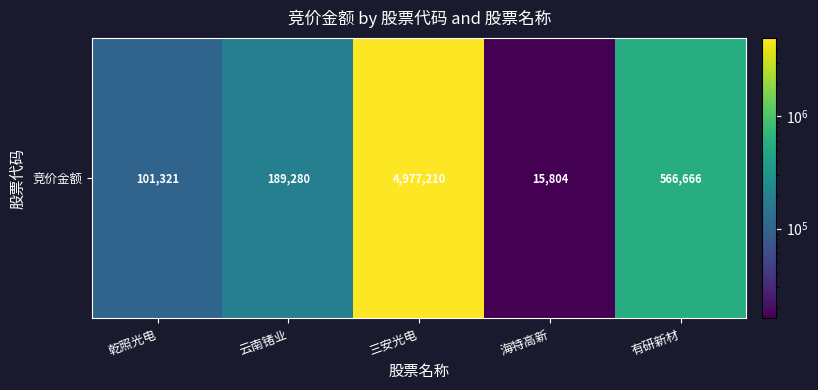

What value does the data have at 海特高新, to the nearest 100?

15800